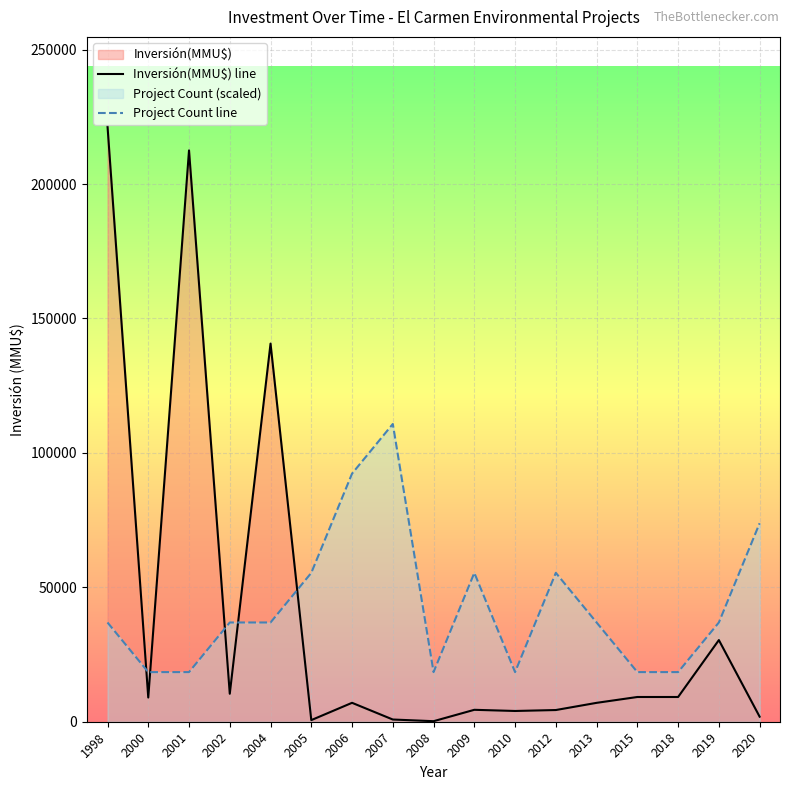

Reading left to right, transcribe all the data shown in this chart.

Inversión(MMU$) line: 221500.0	9000.0	212500.0	10403.0	140650.0	600.0	7037.0	824.0	200.0	4435.0	4000.0	4351.0	7024.0	9200.0	9200.0	30370.0	1880.0
Project Count line: 36916.7	18458.3	18458.3	36916.7	36916.7	55375.0	92291.7	110750.0	18458.3	55375.0	18458.3	55375.0	36916.7	18458.3	18458.3	36916.7	73833.3